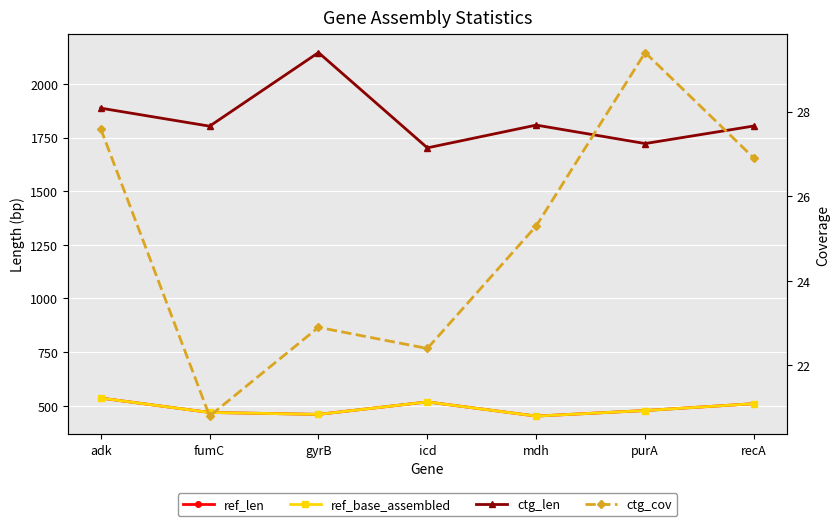

How many lines are shown in the chart?

4